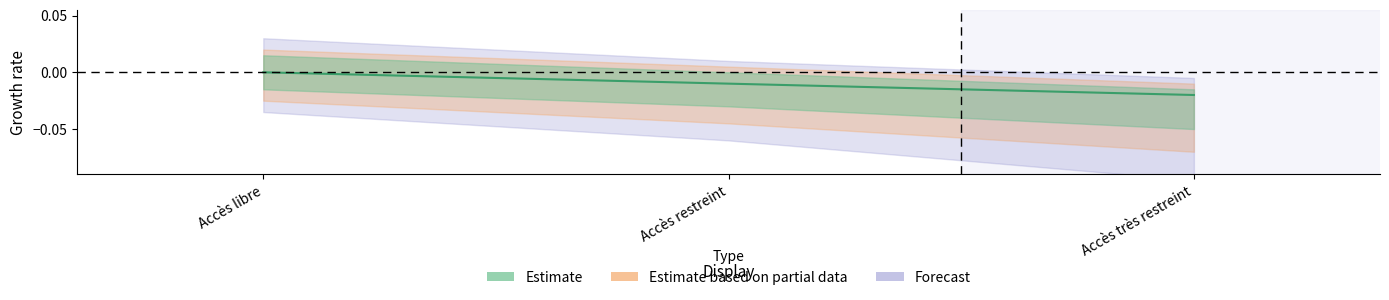

What position from the left is Accès très restreint?

3